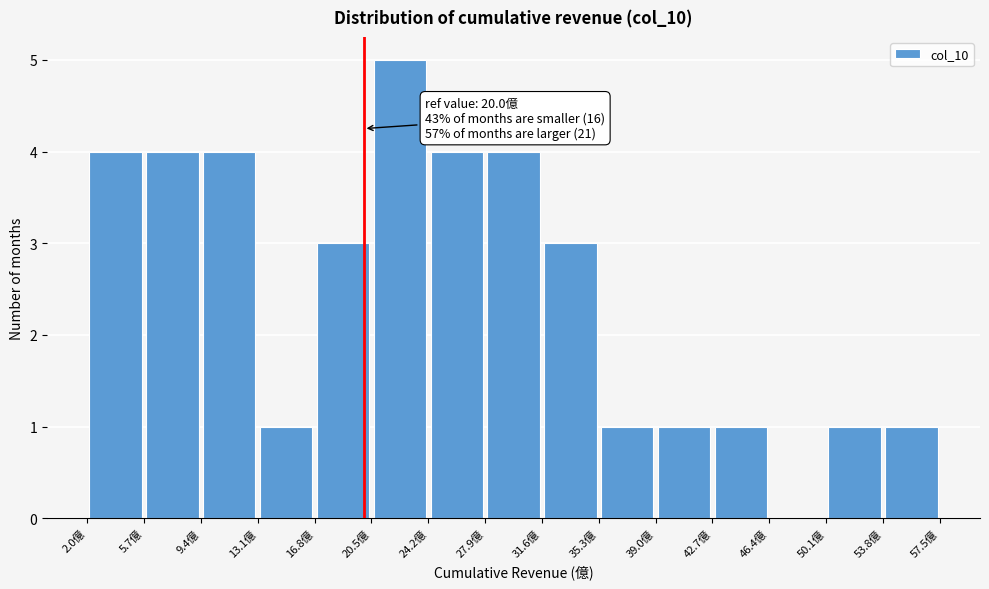

Over which range of the x-axis is the bar tallest?

20.5 to 24.0